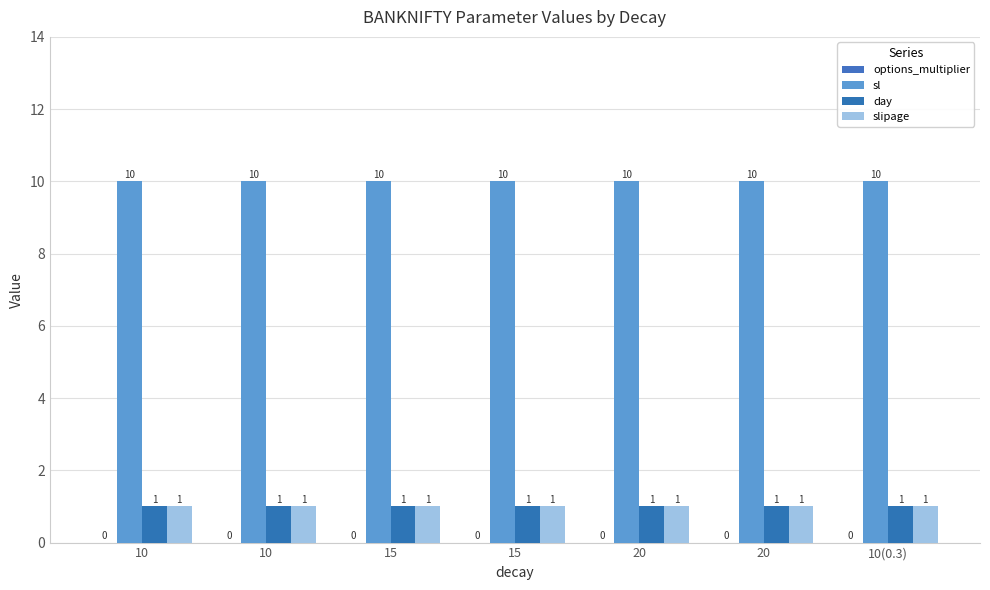

How many bars are there in total?

21